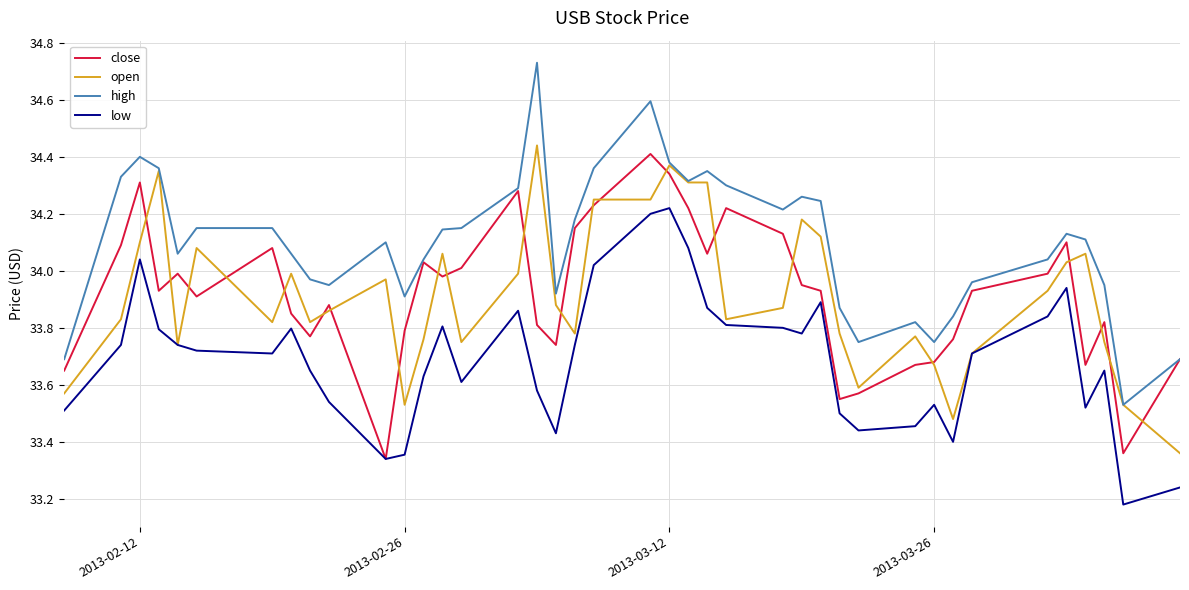

Which series has the largest total across all categories?

high